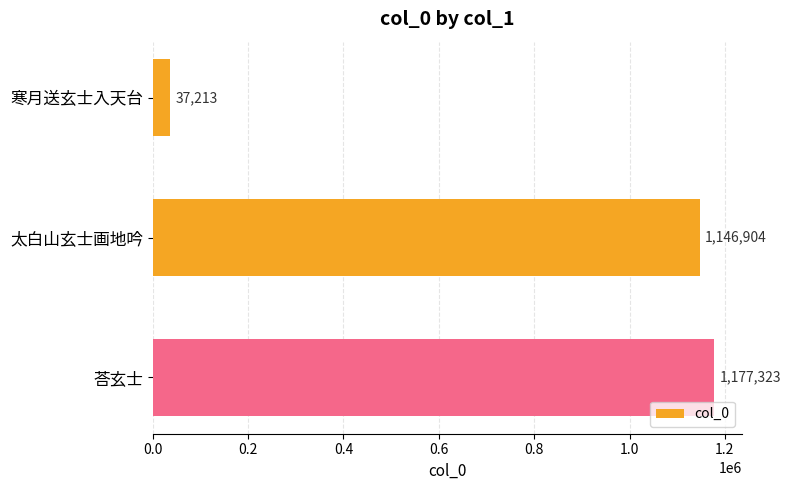

What is the maximum value shown in the chart?

1177323